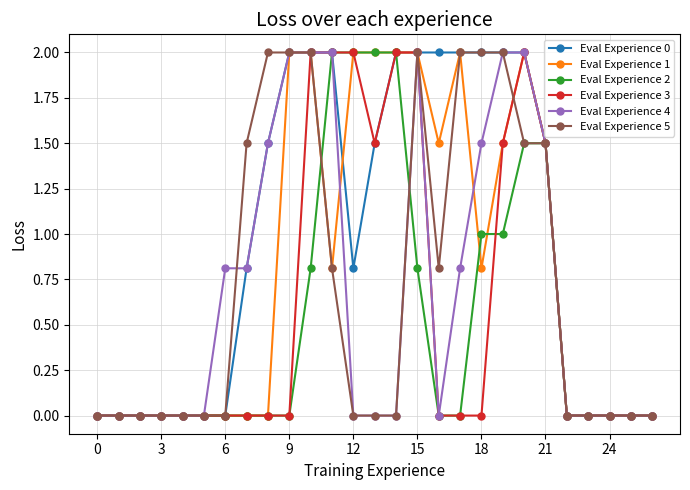

How many distinct data groups are displayed?

6